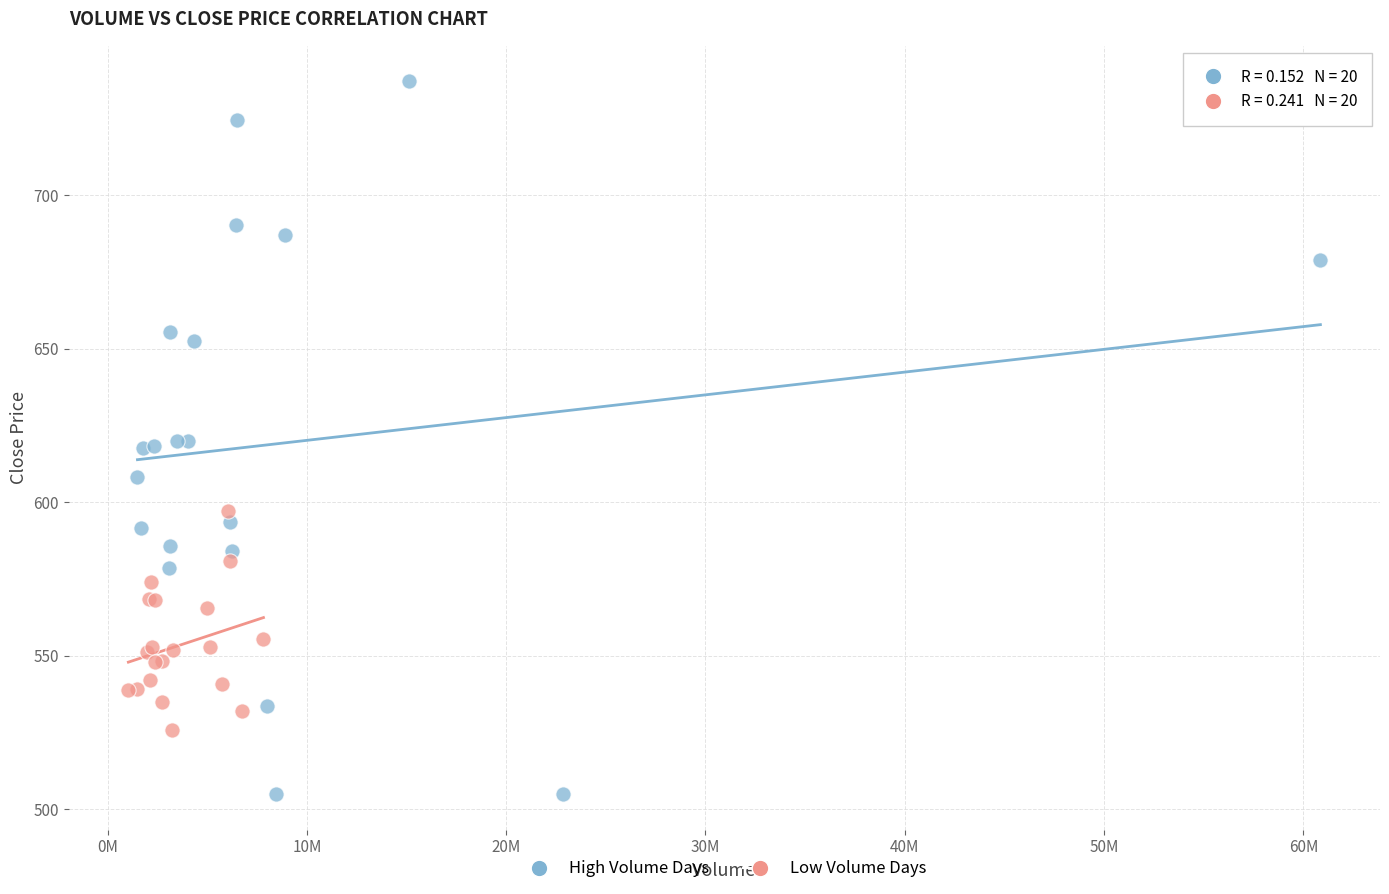

Which series contains the lowest Y value?

High Volume Days